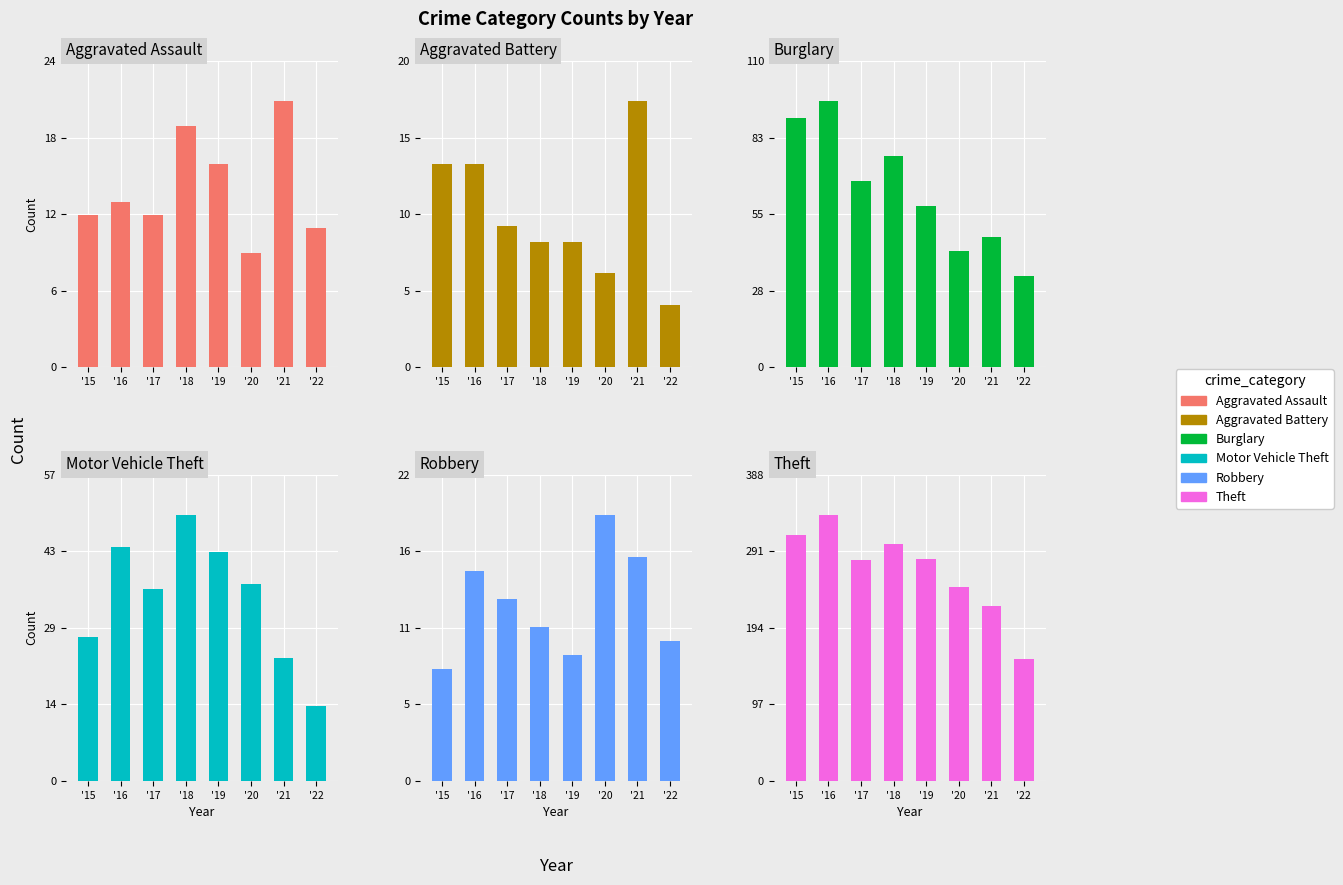

What is the average value of the Aggravated Assault series?

14